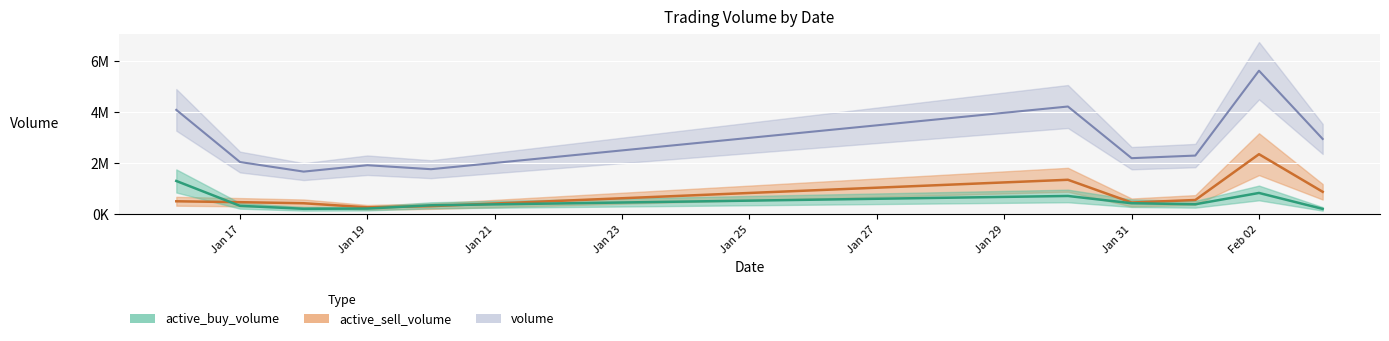

At which label does volume reach its minimum?

2023-01-18